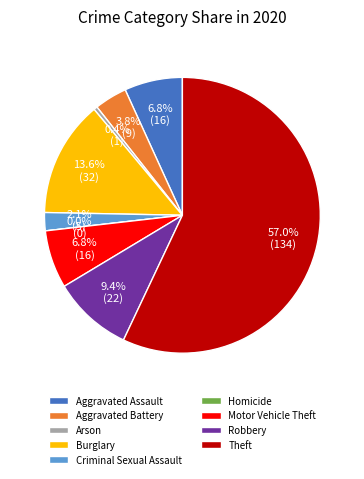

What is the largest slice in the pie chart?

Theft